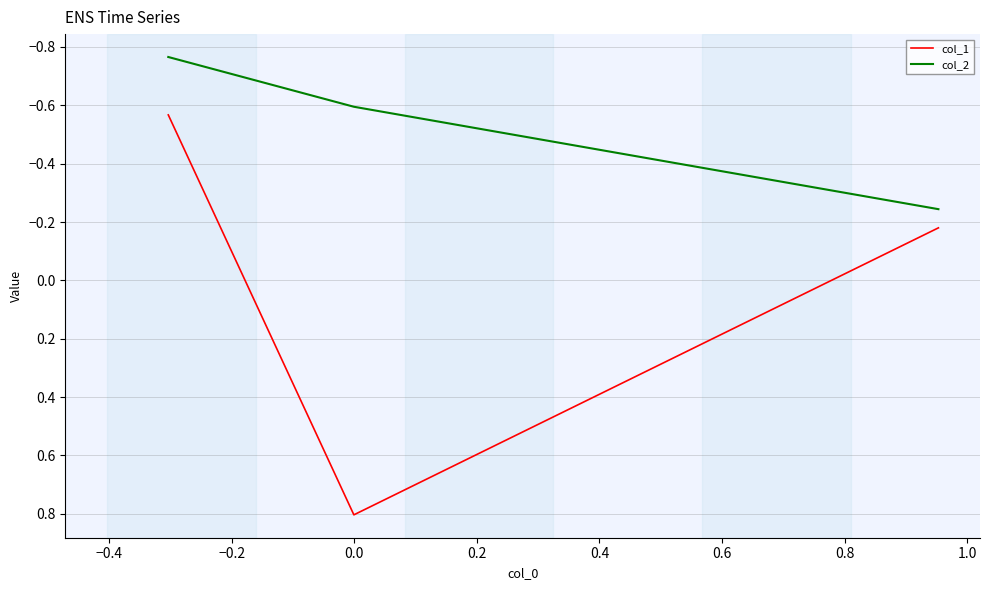

Which series has the largest total across all categories?

col_1